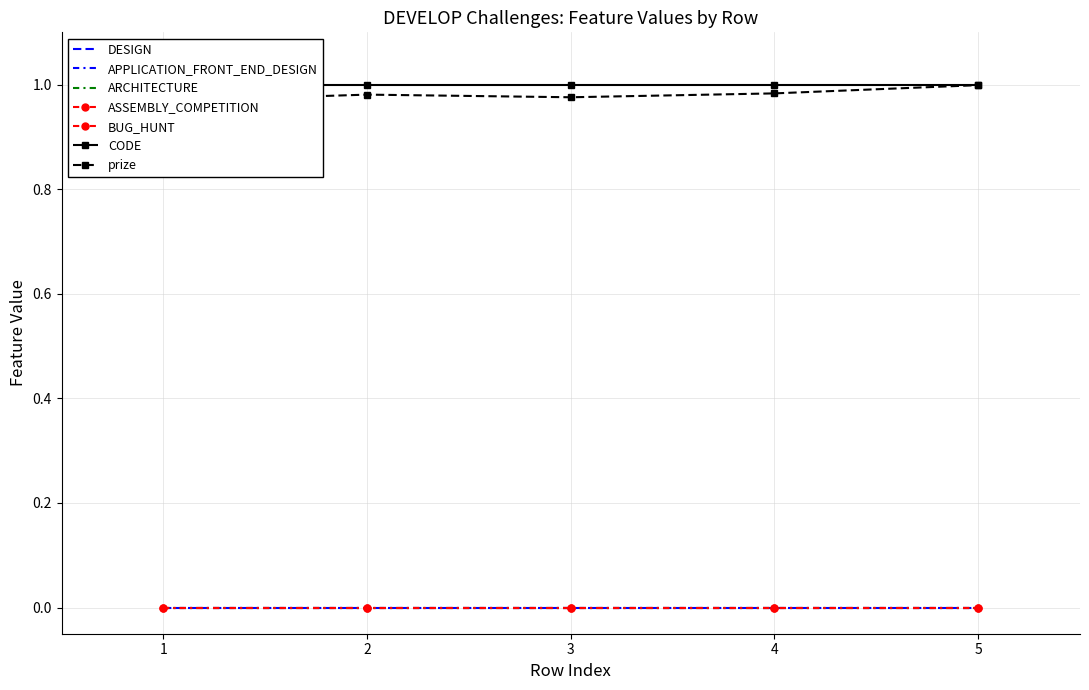

True or false: APPLICATION_FRONT_END_DESIGN and CODE intersect in this chart.

False